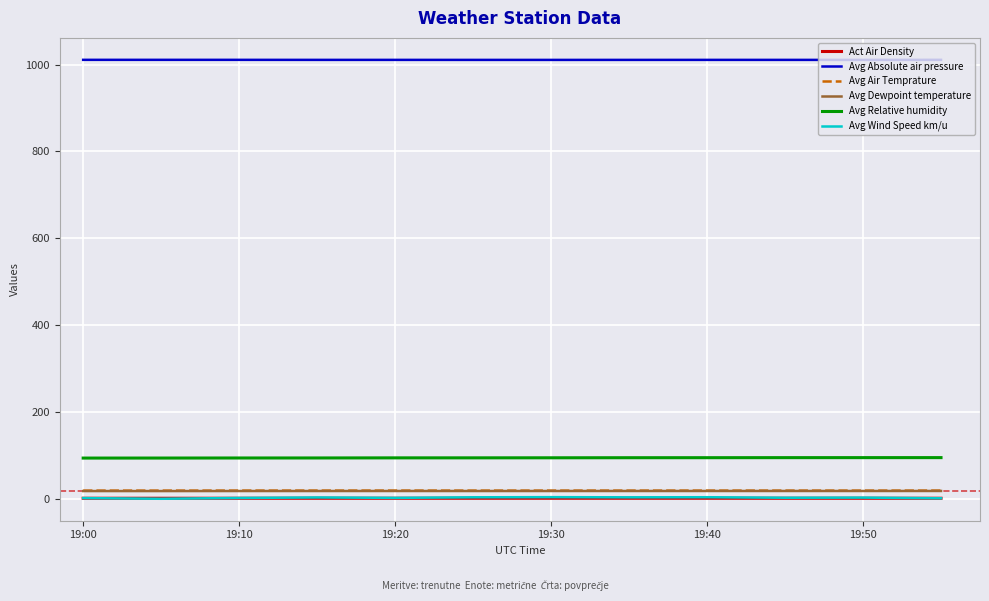

Which series has the largest total across all categories?

Avg Absolute air pressure